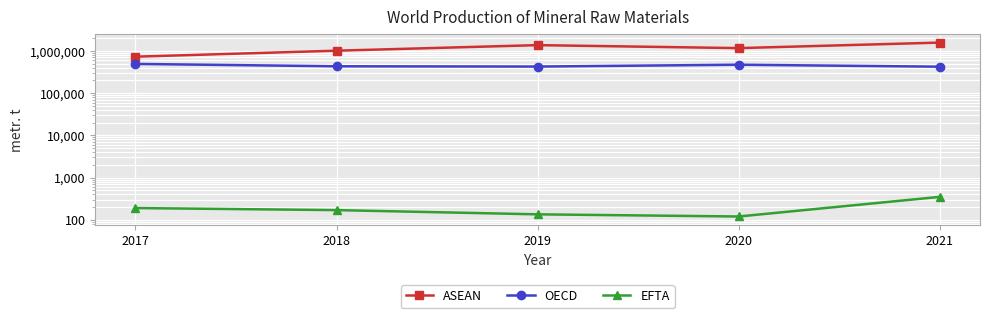

Reading left to right, list all the values displayed in this chart.

ASEAN: 731627	1014316	1373725	1167611	1577659
OECD: 493279	433431	426708	472225	423931
EFTA: 190	170	135	120	350